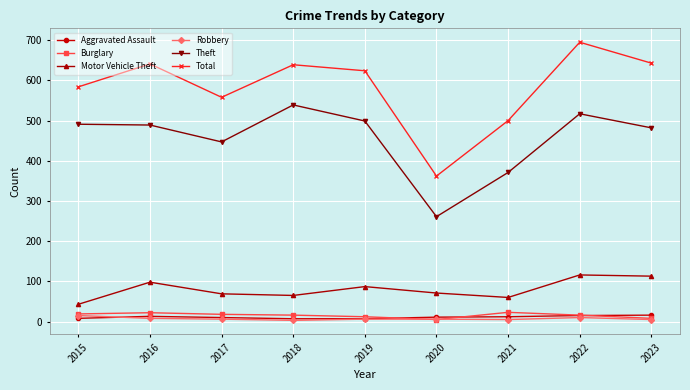

How many categories are shown in the chart?

9